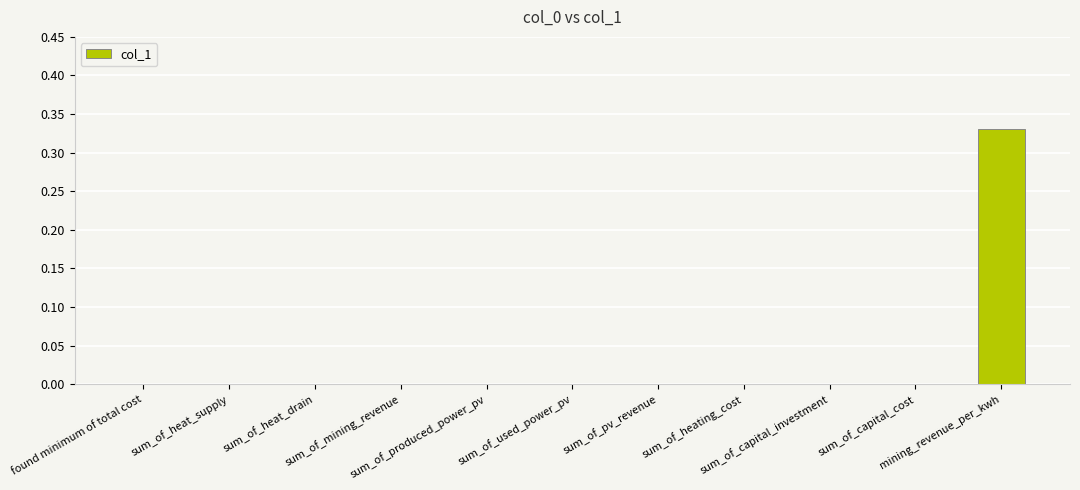

True or false: the data shows 0.0 at sum_of_mining_revenue.

True